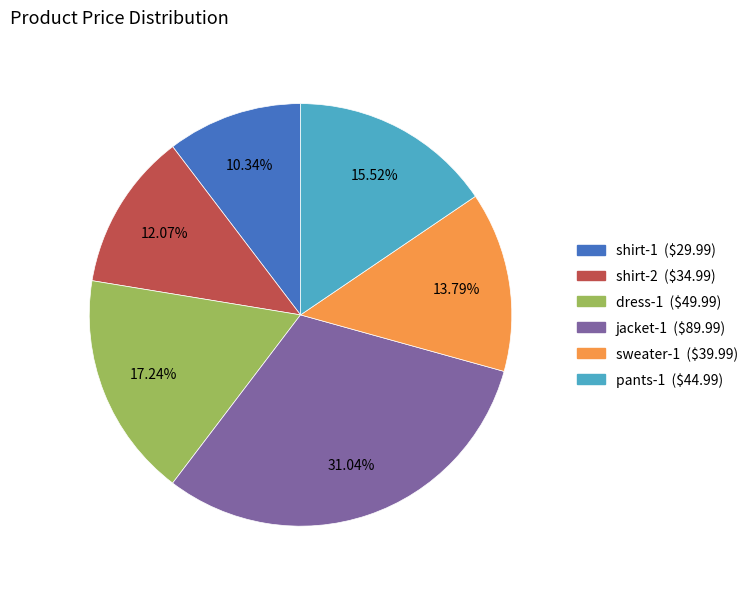

To the nearest percent, what is the combined percentage of shirt-1 and shirt-2?

22%